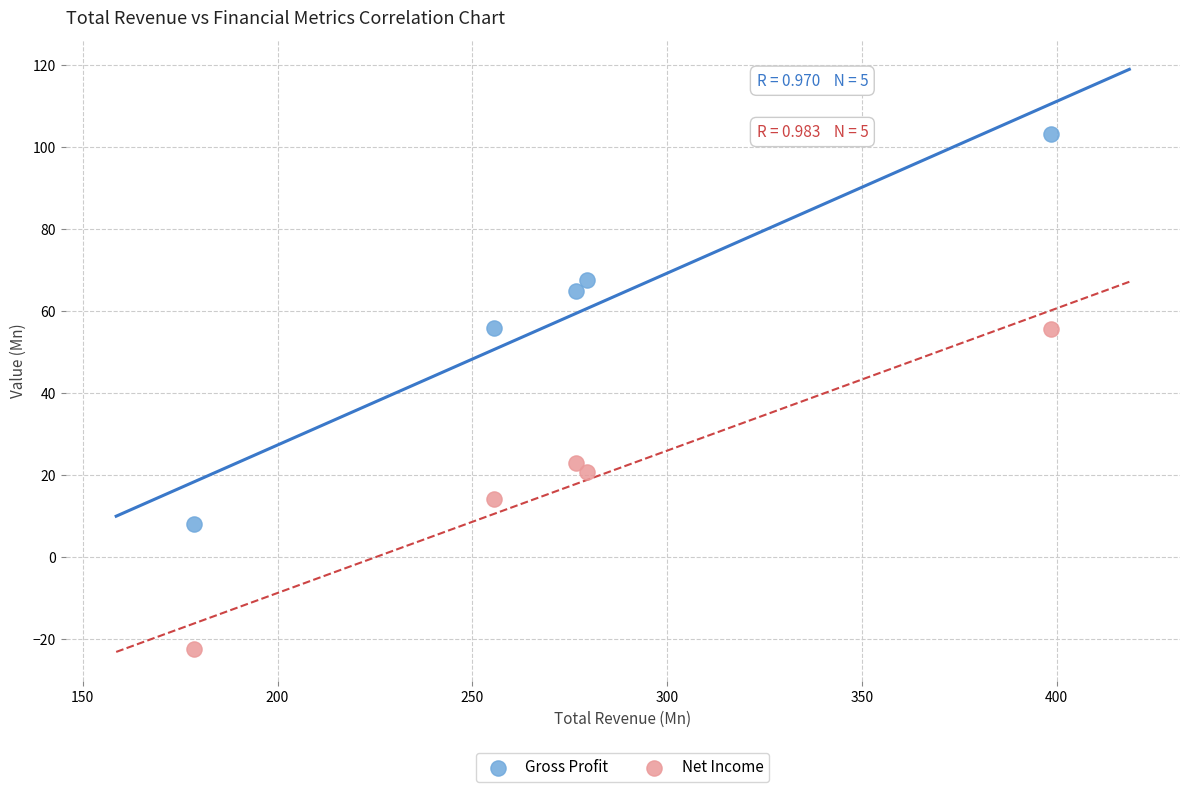

Which series reaches the minimum Y coordinate?

Net Income